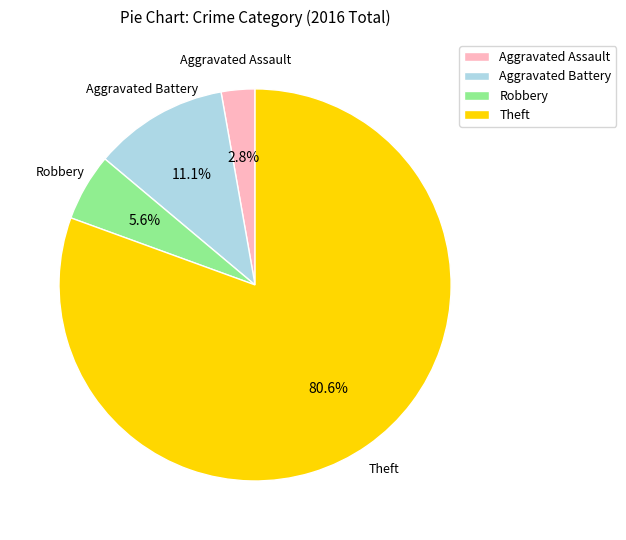

What percentage is NOT represented by Aggravated Battery?

88.9%